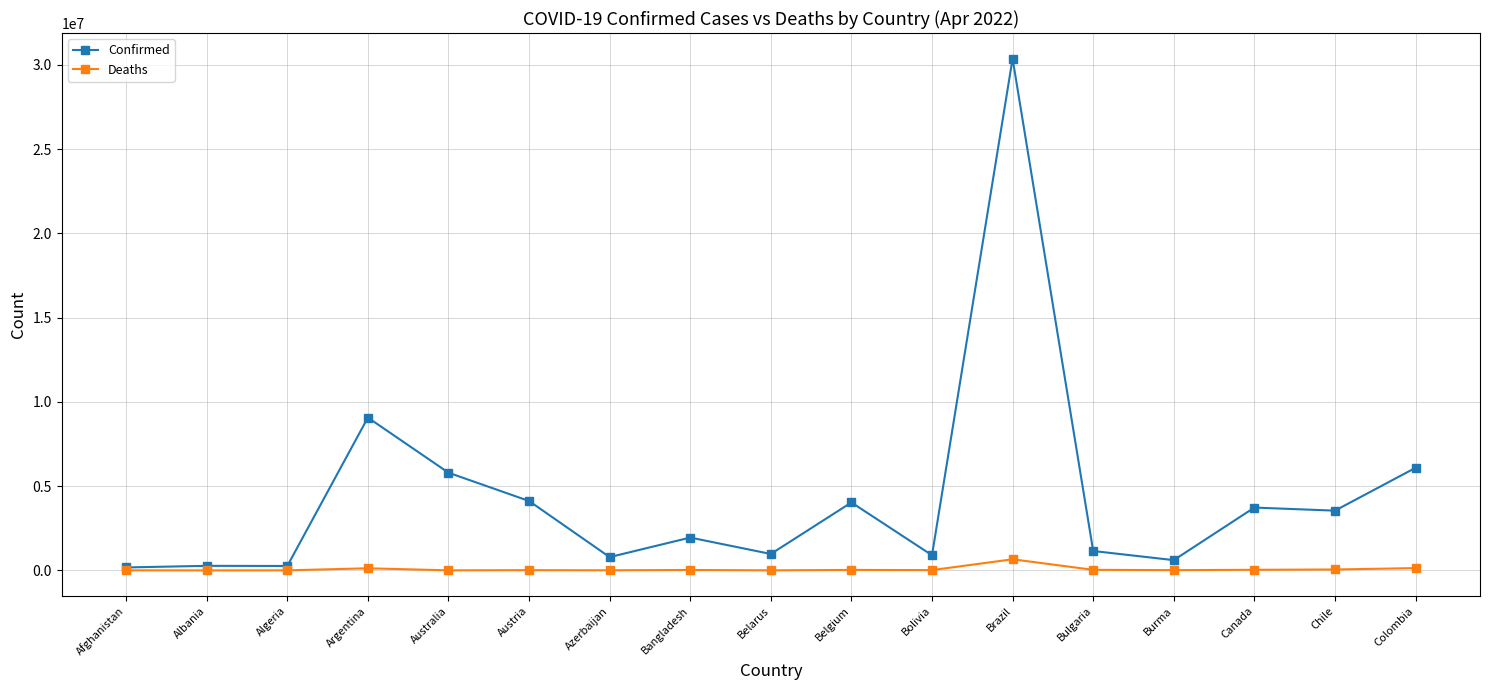

What is the greatest value displayed?

30378061